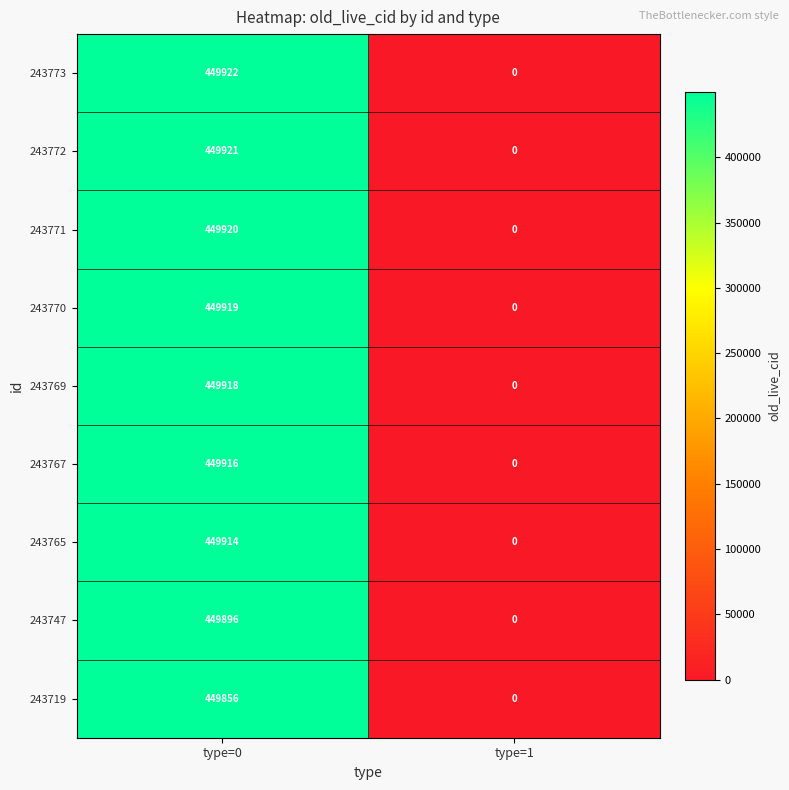

Is it true that 243765 equals 449914 at type=0?

True